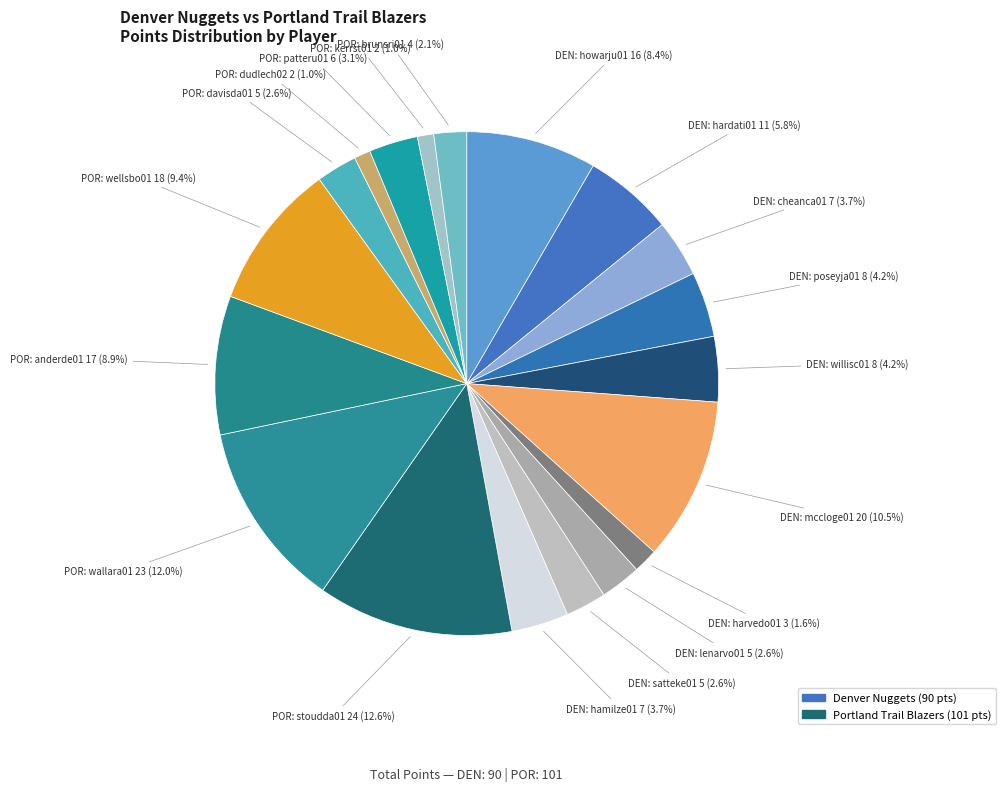

What is the smallest slice in the pie chart?

dudlech02